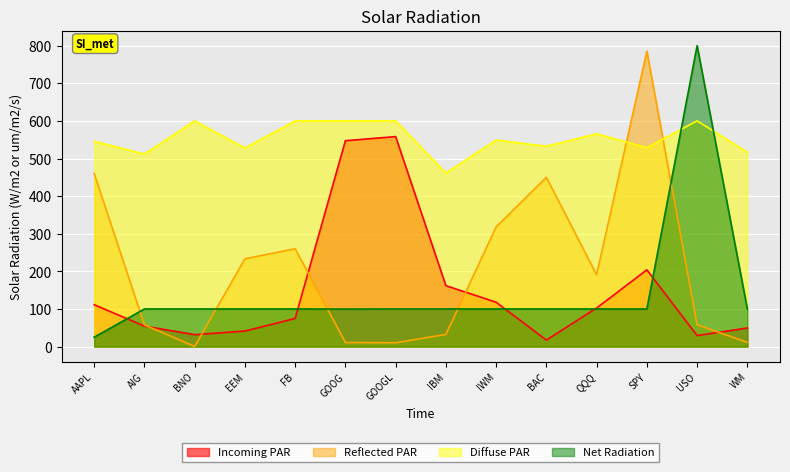

Rank the series by their maximum value, from lowest to highest.

Incoming PAR, Diffuse PAR, Reflected PAR, Net Radiation